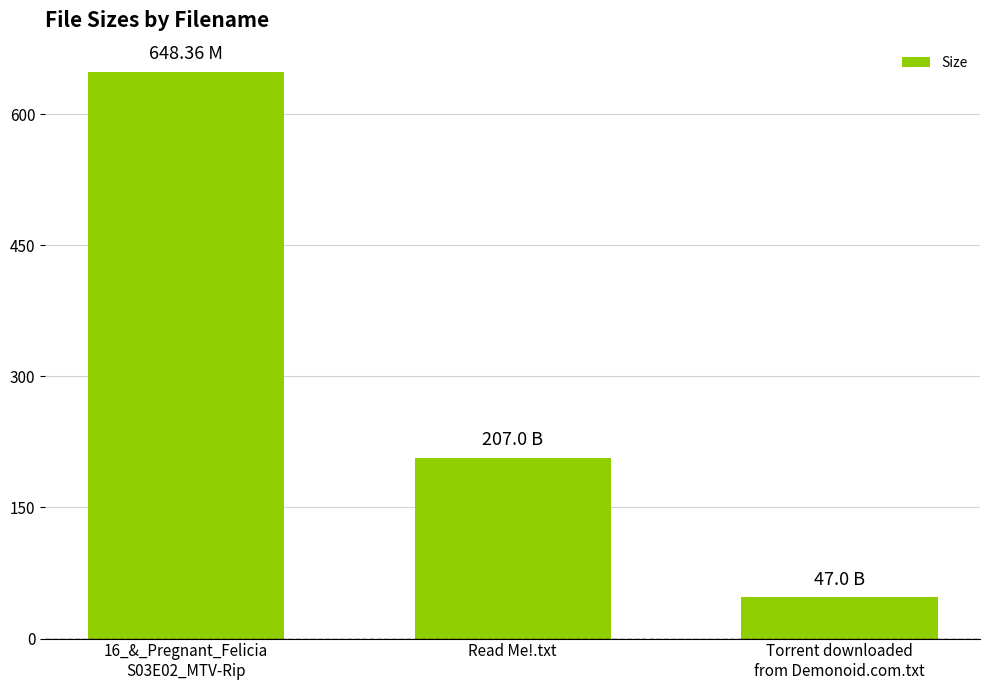

What is the value of the 3rd bar from the left?

47.0